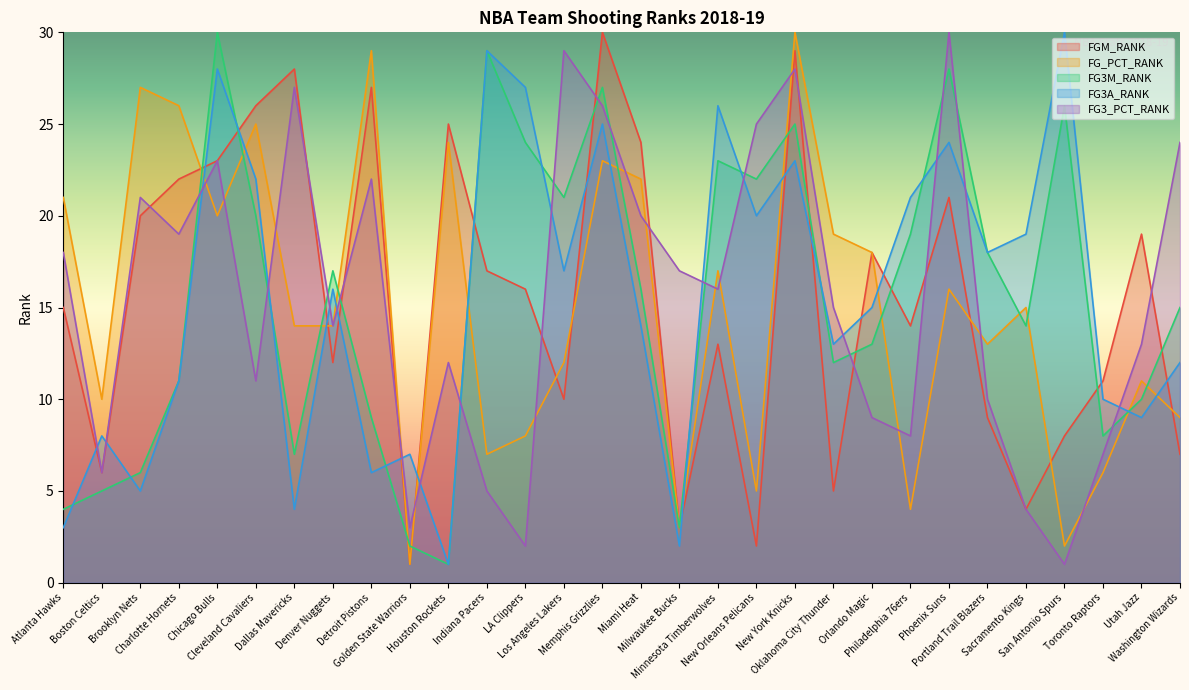

Between which two adjacent categories do FGM_RANK and FG_PCT_RANK first intersect?

Charlotte Hornets and Chicago Bulls